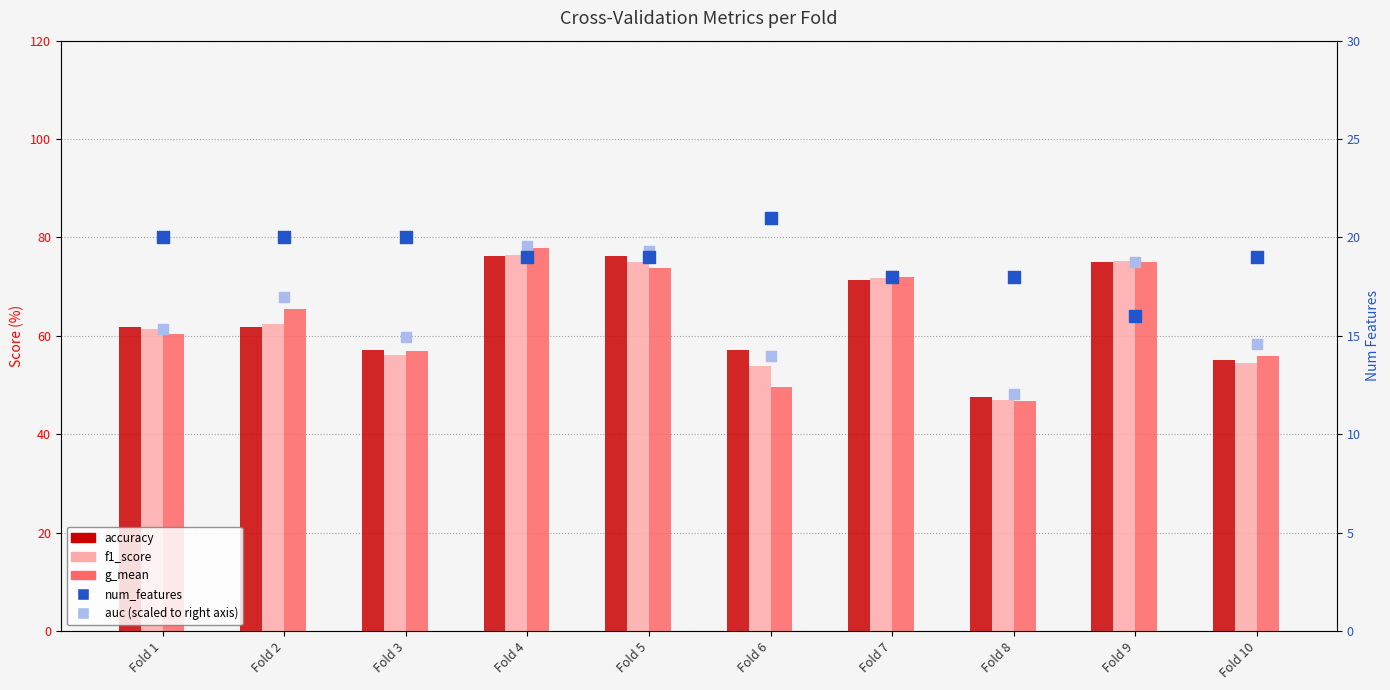

What is the total value across all series at Fold 7?

251.3